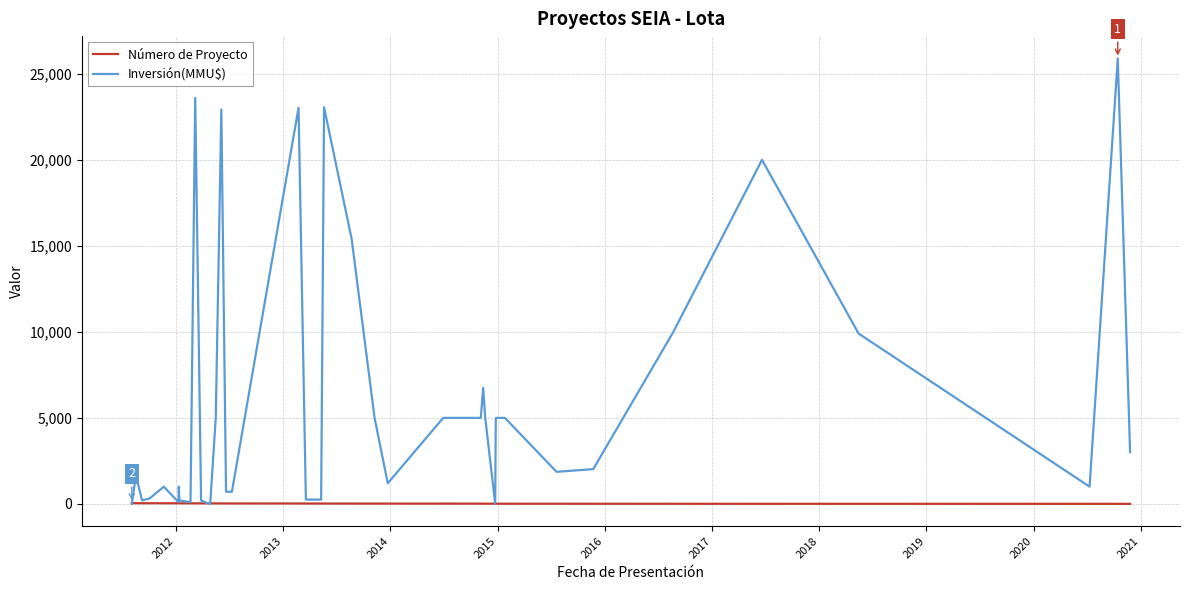

Which series has the largest total across all categories?

Inversión(MMU$)